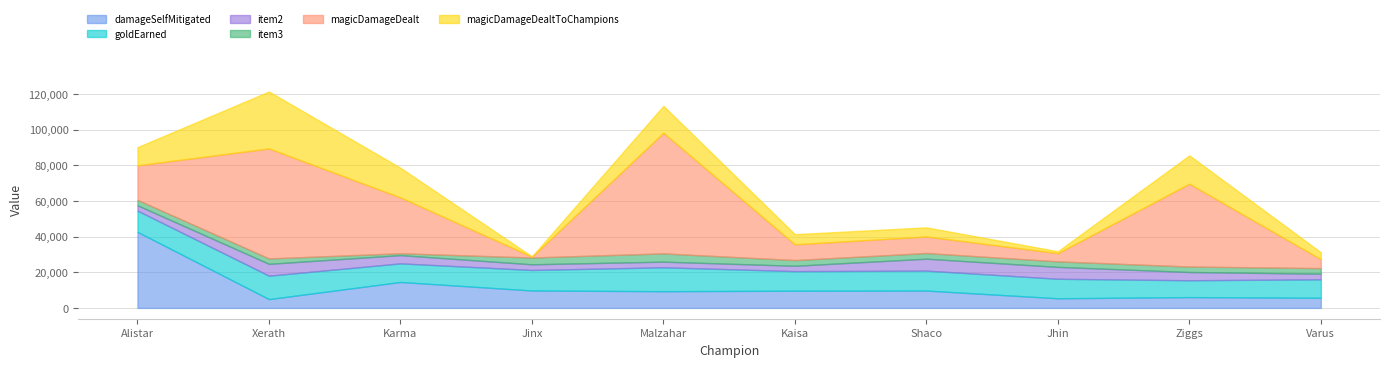

What position from the left is Xerath?

2